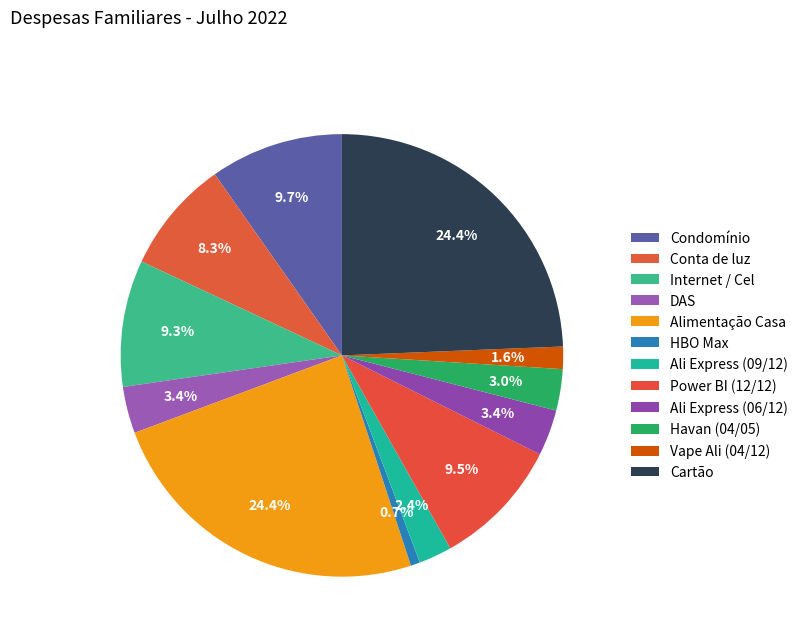

How many segments does this pie chart have?

12